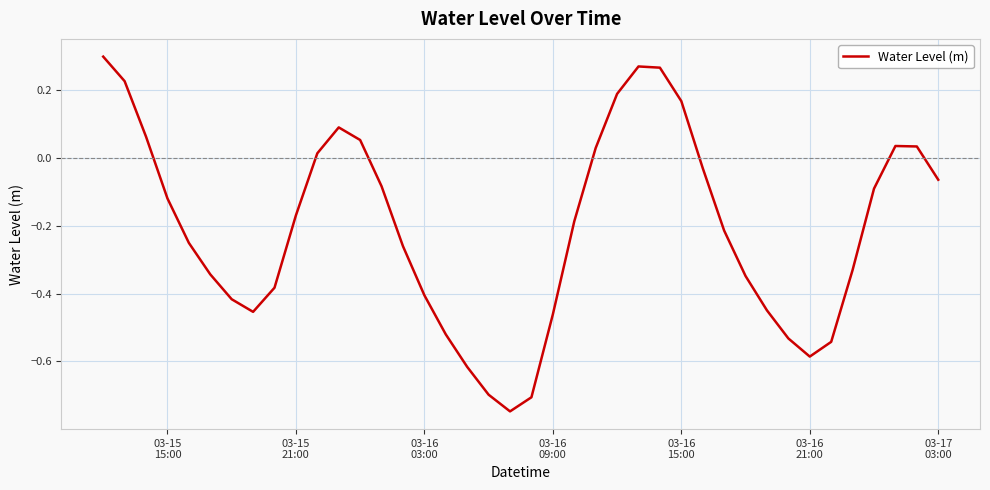

What is the difference between the maximum and minimum values?

1.0